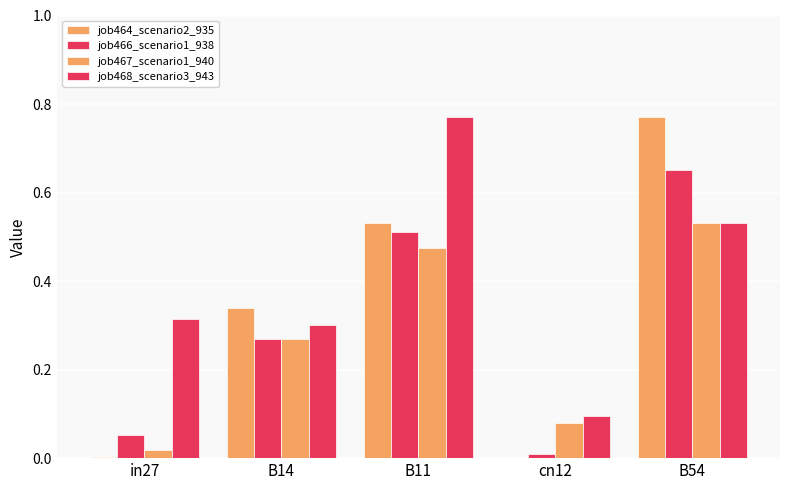

How many groups of bars are there?

5